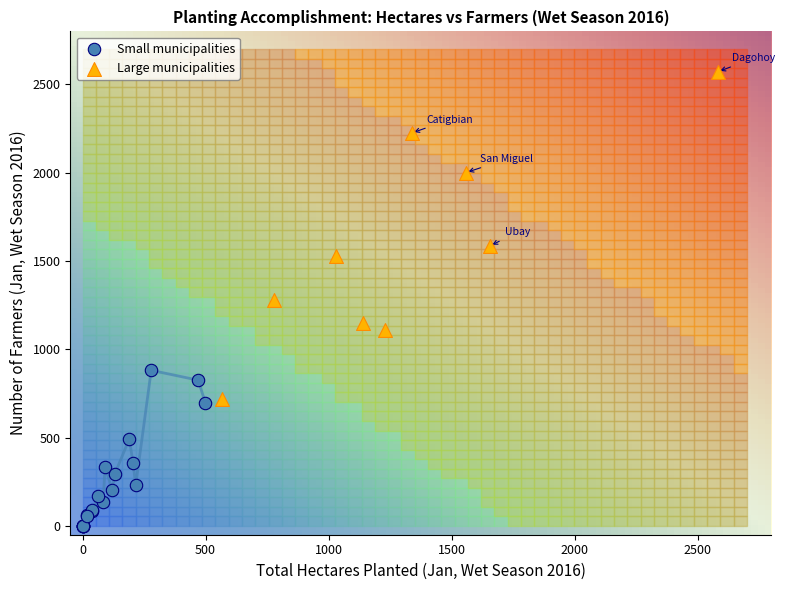

What are all the series names shown in the legend?

Small municipalities, Large municipalities